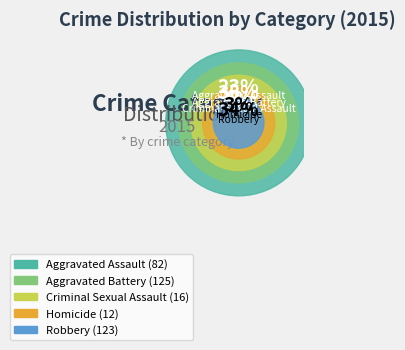

Does any single category account for the majority?

No